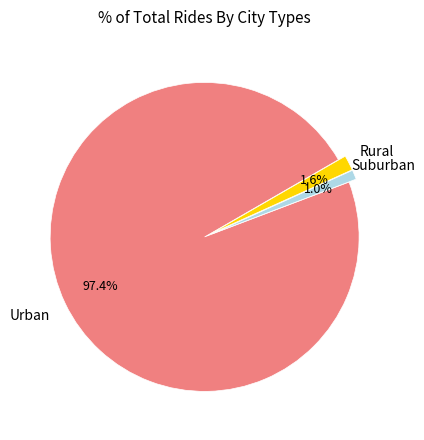

Is there any slice that represents more than half of the pie?

Yes